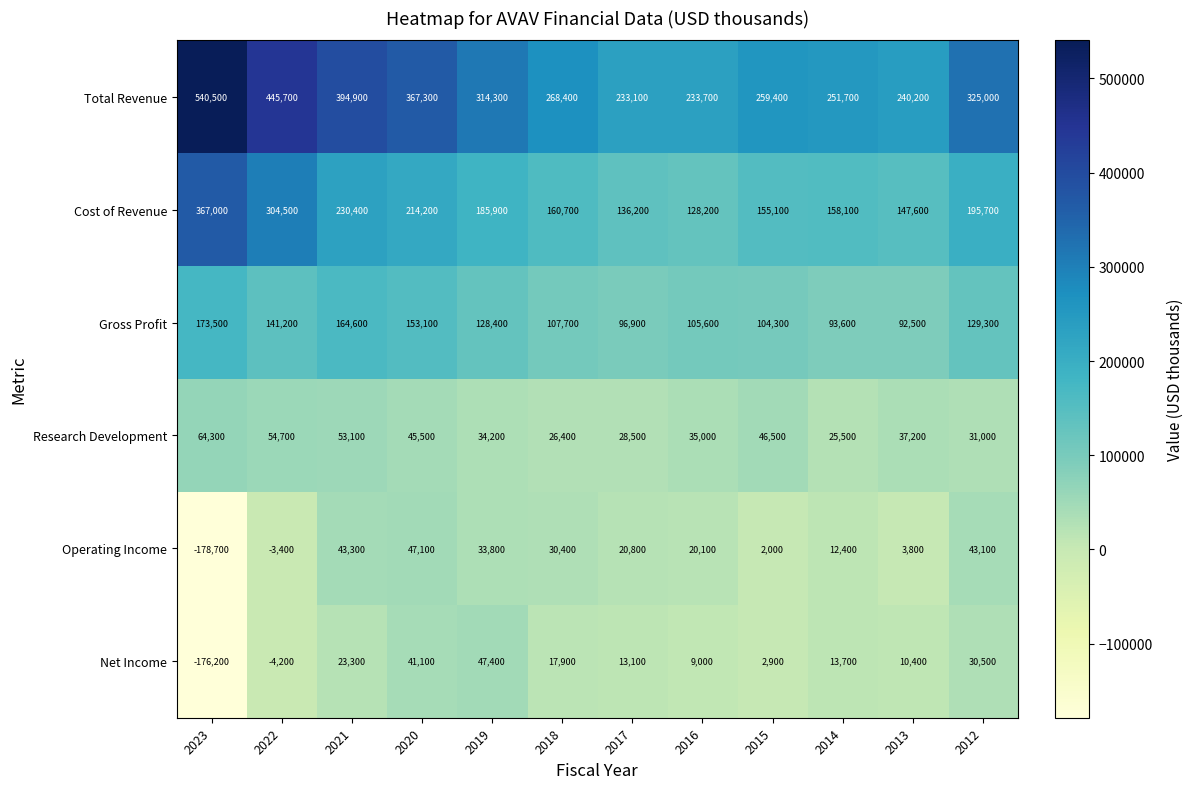

What is the average value of the Cost of Revenue series?

198633